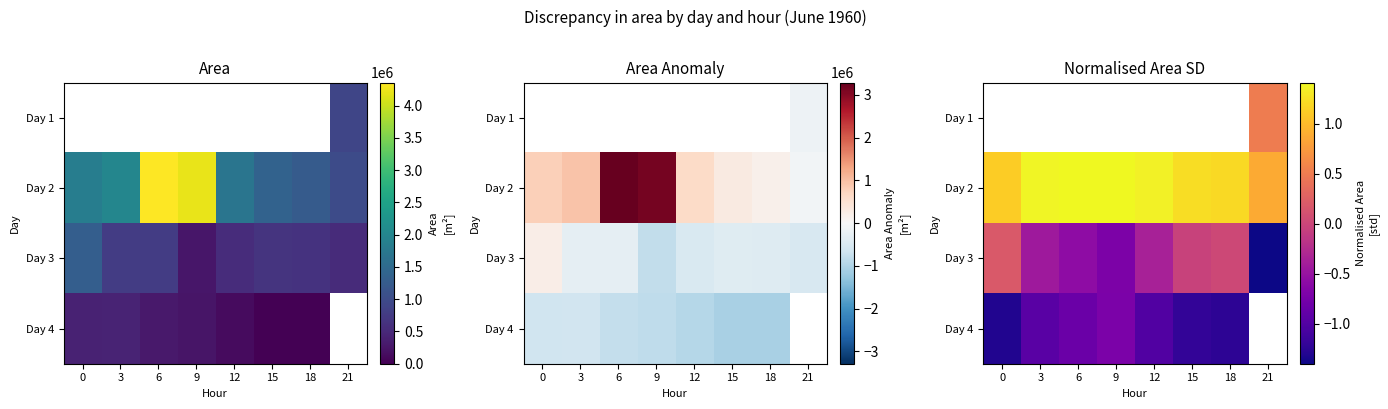

List the series in order of their overall mean, lowest first.

Day 3, Day 4, Day 1, Day 2